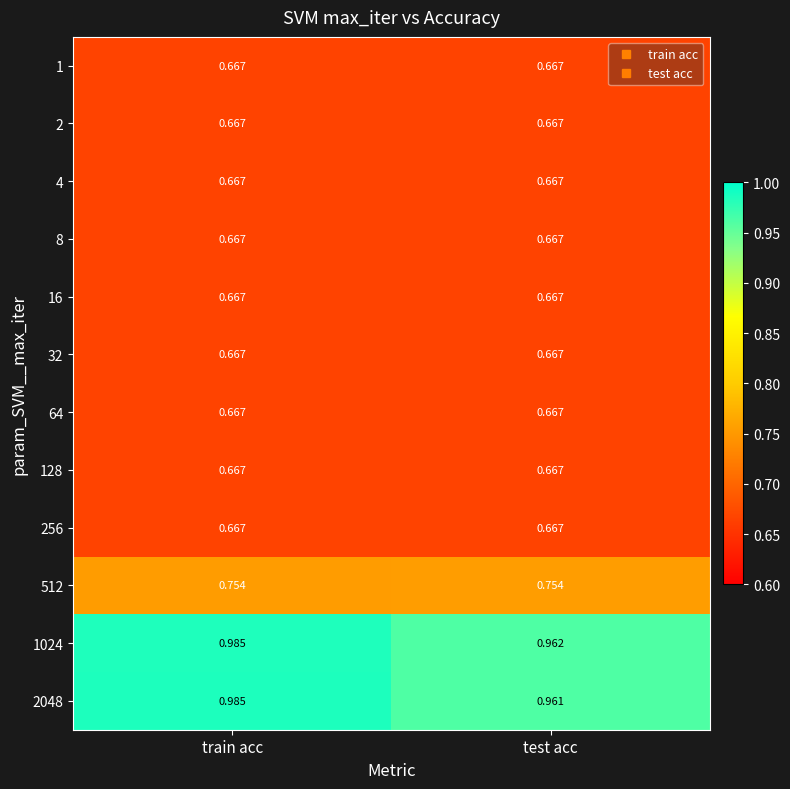

Which label corresponds to the largest value in the chart?

train acc